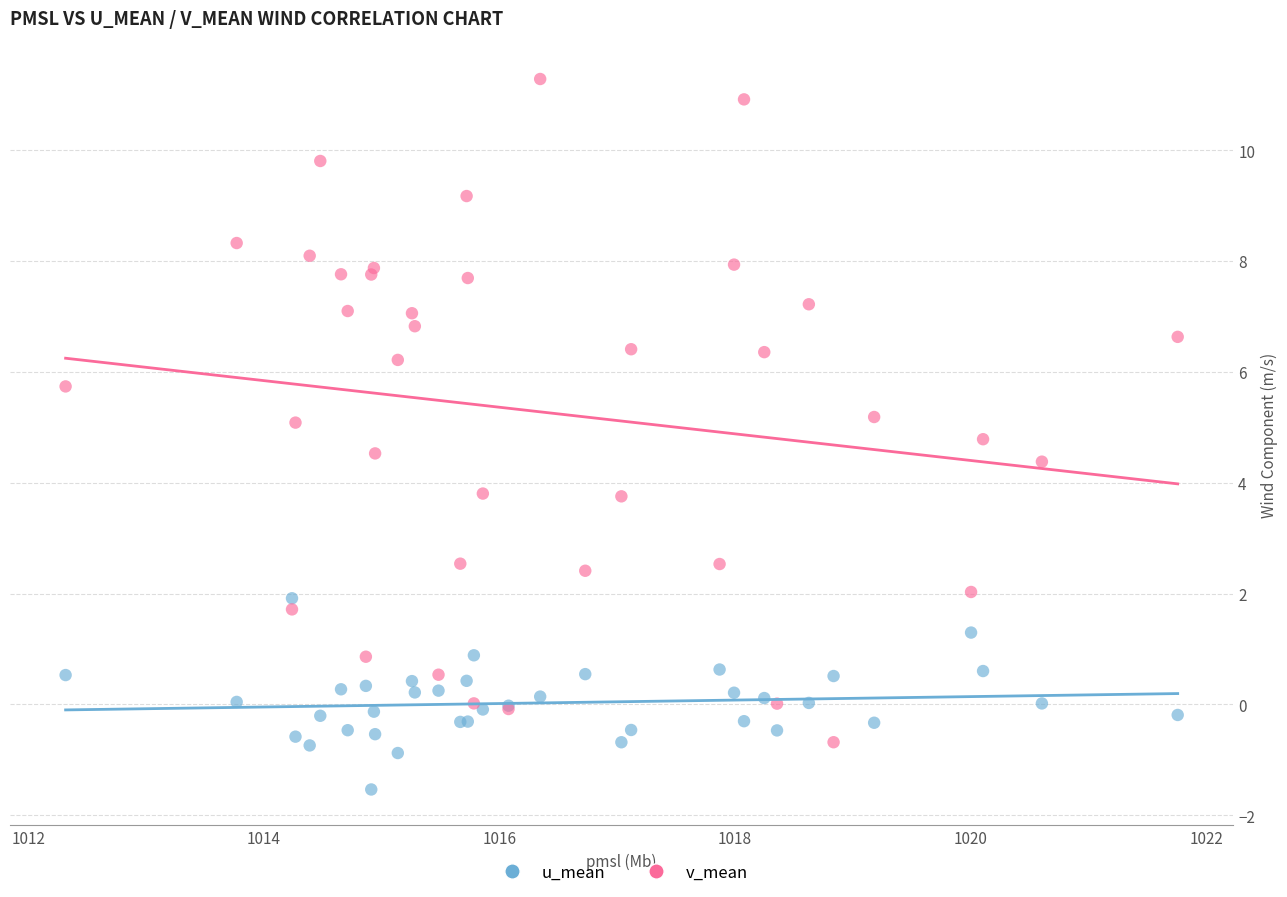

Which series has the largest Y range (max minus min)?

v_mean